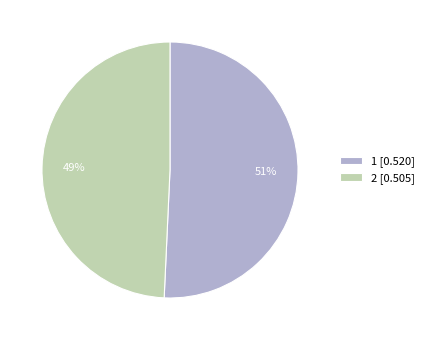

Which has a higher value, 1 or 2?

1